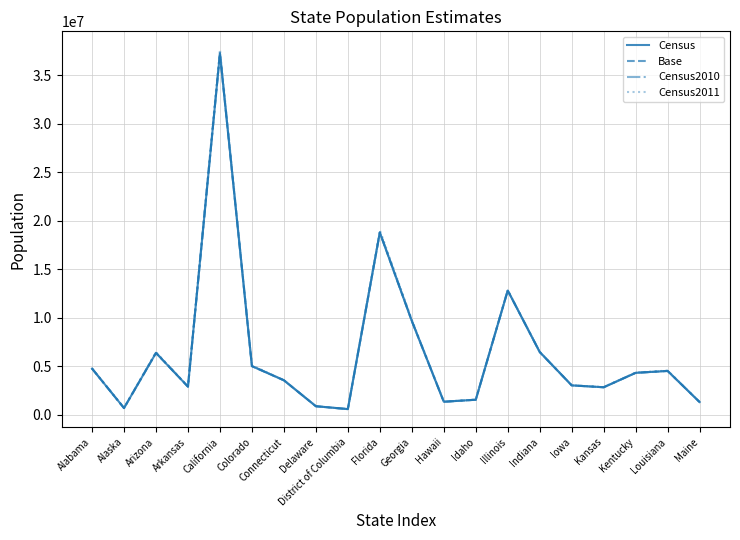

At which category is the sum across all series the highest?

California